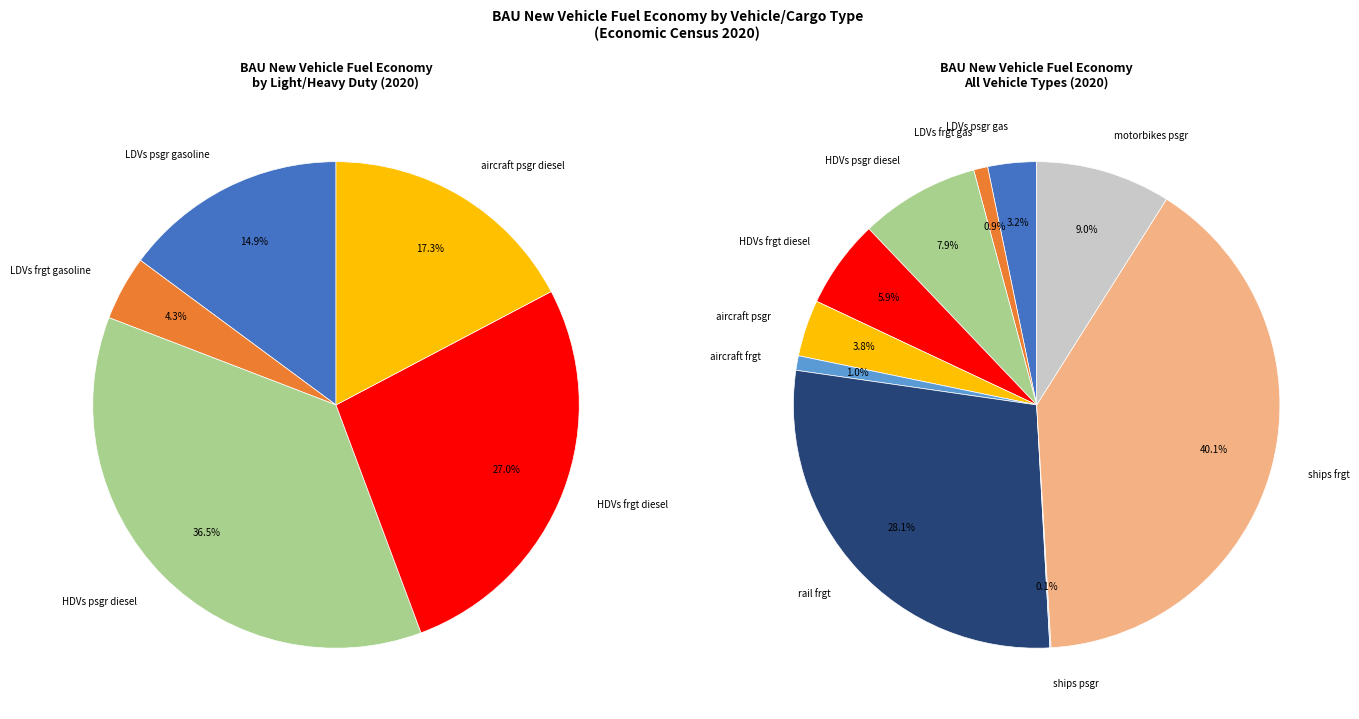

Does aircraft psgr diesel account for over 50% of the chart?

No